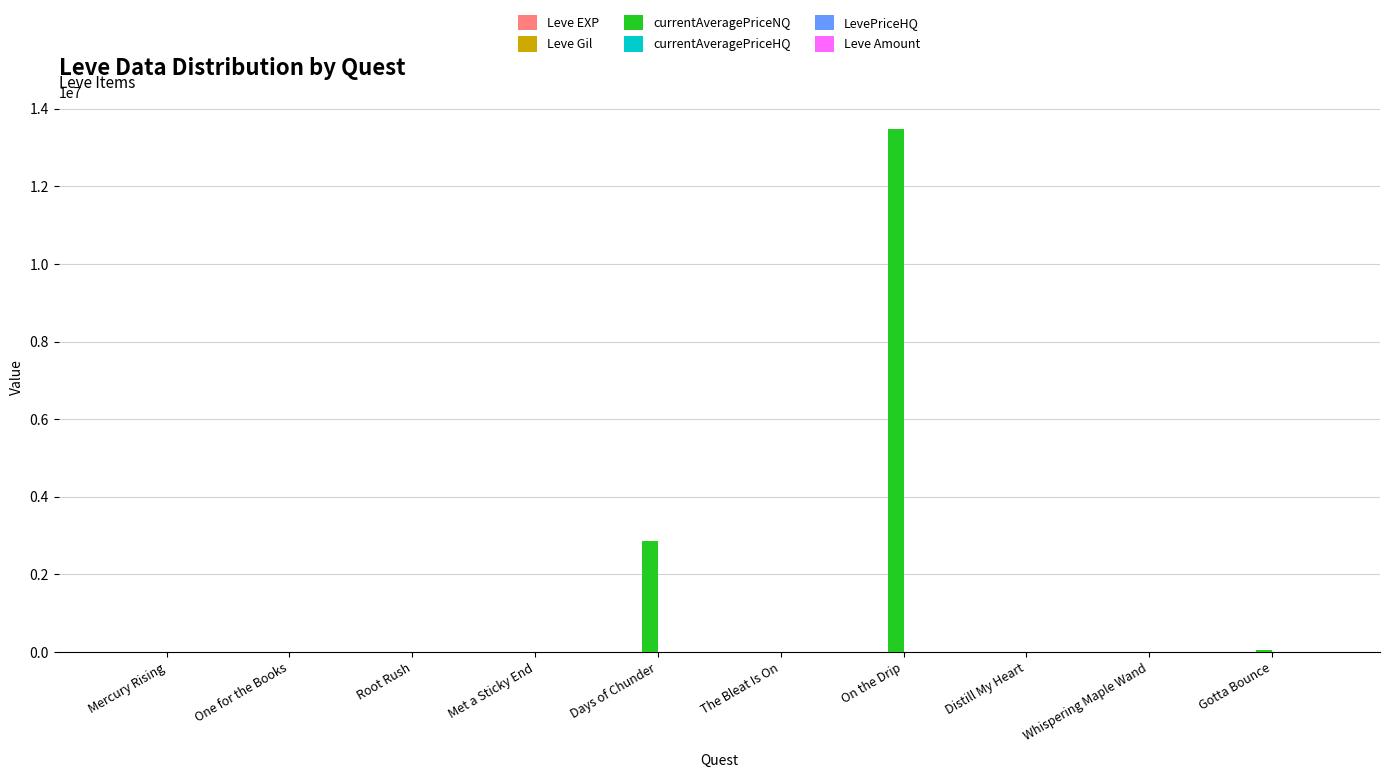

Which category has the highest value across all series?

On the Drip